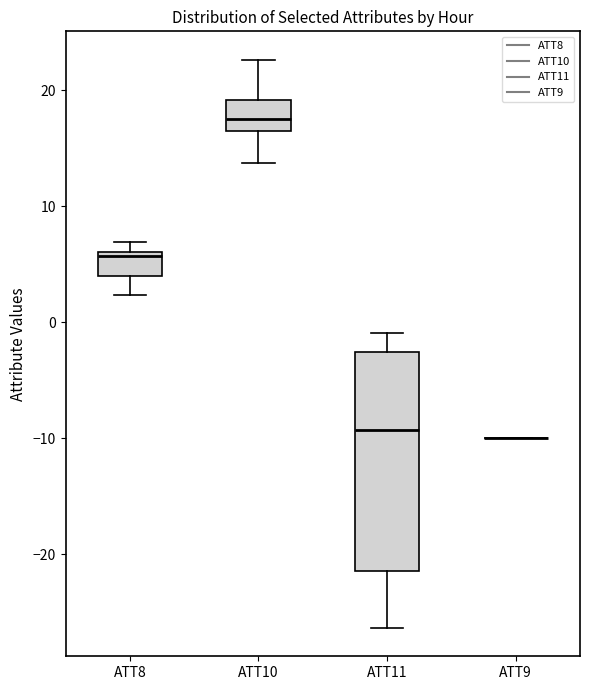

Reading left to right, transcribe this box plot: for each box, give where its median line is, the range the box spans, and where its two whiskers end, as read against the y-axis. The values are not printed on the chart, so give them approximately, as read against the axis.

ATT8: median 6 (just below the box's upper edge), box 4 to 6, whiskers 2 to 7
ATT10: median 18, box 17 to 19, whiskers 14 to 23
ATT11: median -9, box -21 to -3, whiskers -26 to -1
ATT9: box collapsed to a line at -10, whiskers -10 to -10